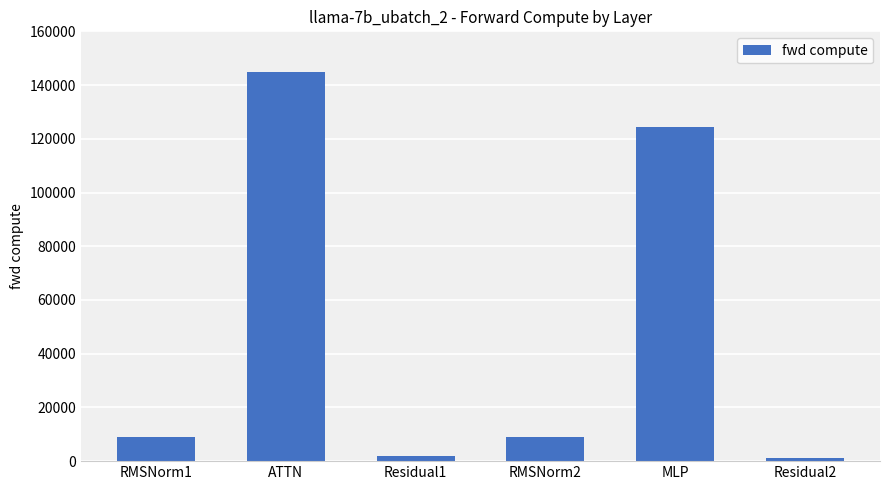

Reading left to right, list all the values displayed in this chart.

9070.1	144755.9	1992.3	9070.1	124492.2	996.1